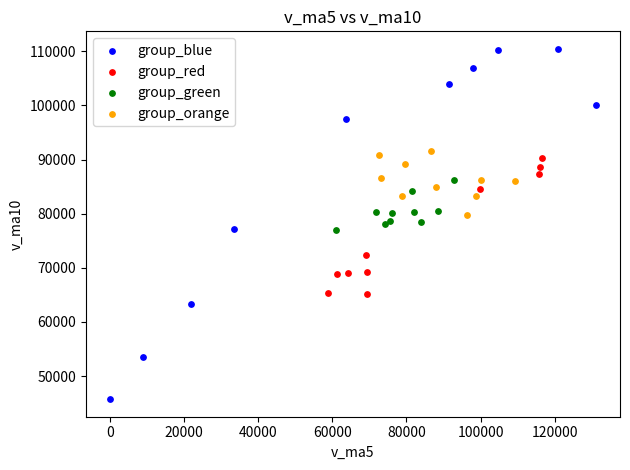

Which series has the widest spread of Y values?

group_blue